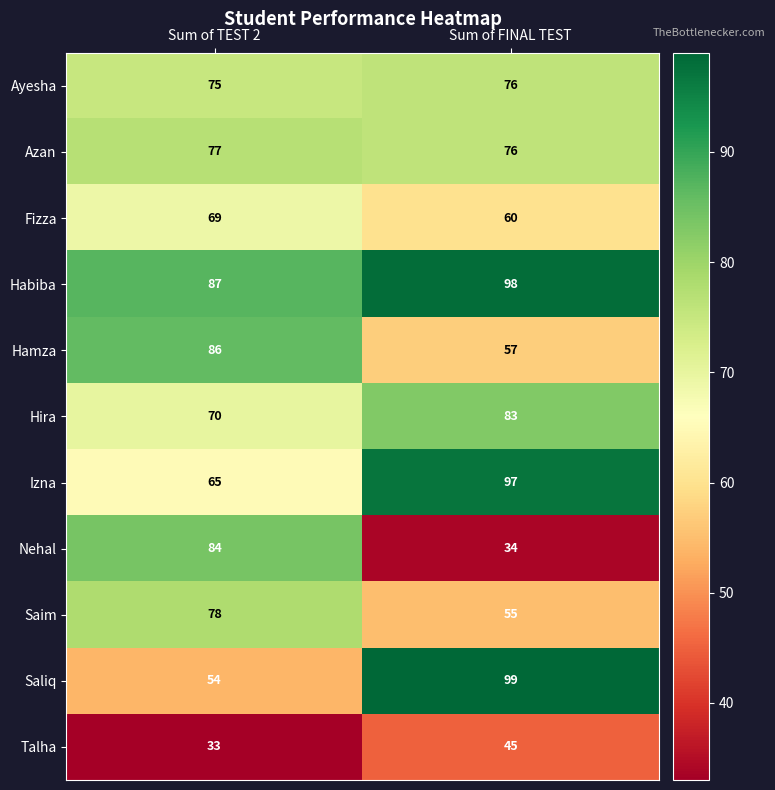

Rank the series at Sum of TEST 2 from highest to lowest value.

Habiba, Hamza, Nehal, Saim, Azan, Ayesha, Hira, Fizza, Izna, Saliq, Talha